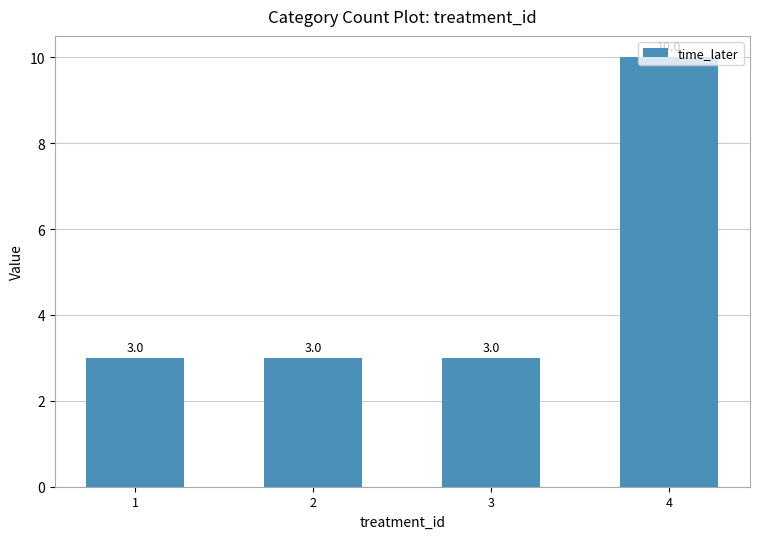

Which label corresponds to the largest value in the chart?

4